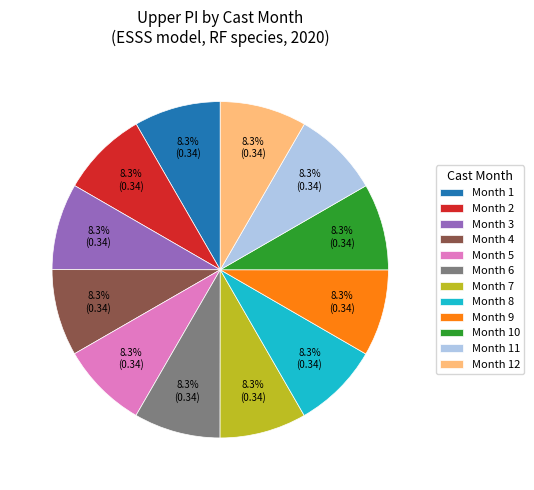

What percentage do Month 12 and Month 3 together represent?

16.7%